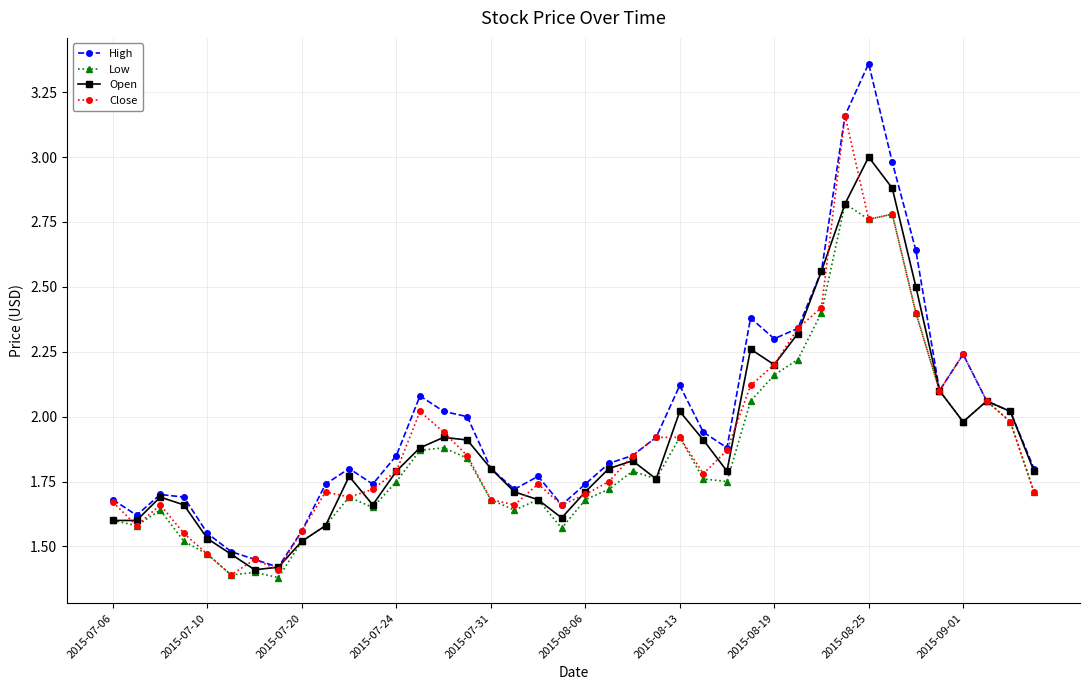

What is the highest value of the Open series?

3.0